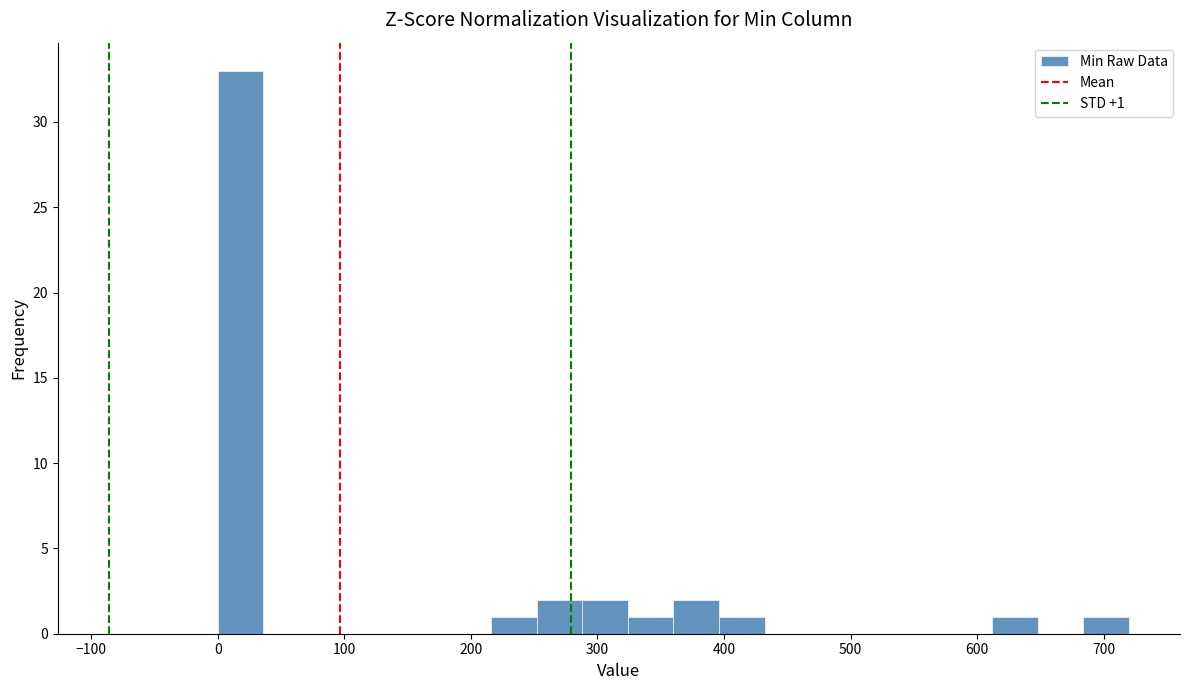

Read against the x-axis, roughly where is the centre of the tallest bar?

20